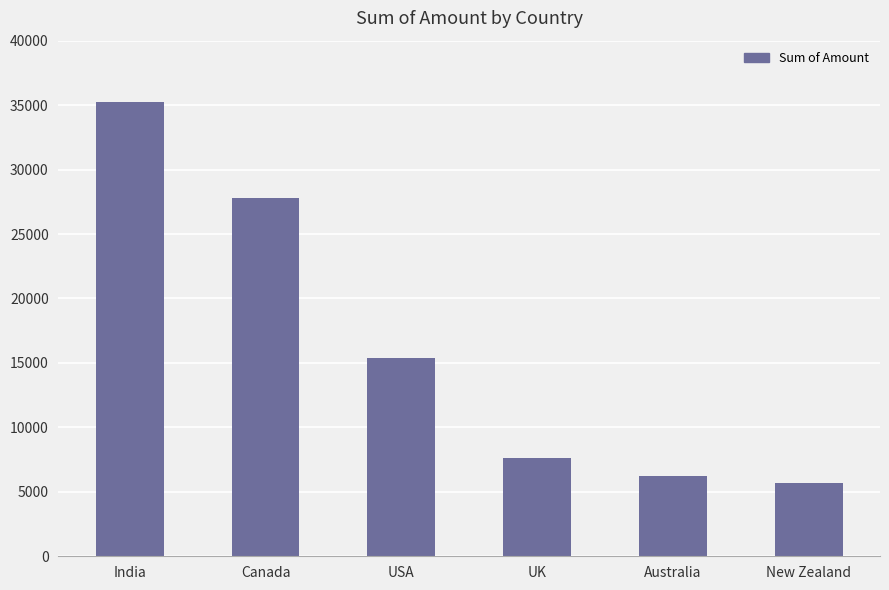

The value at USA is 9971. True or false?

False